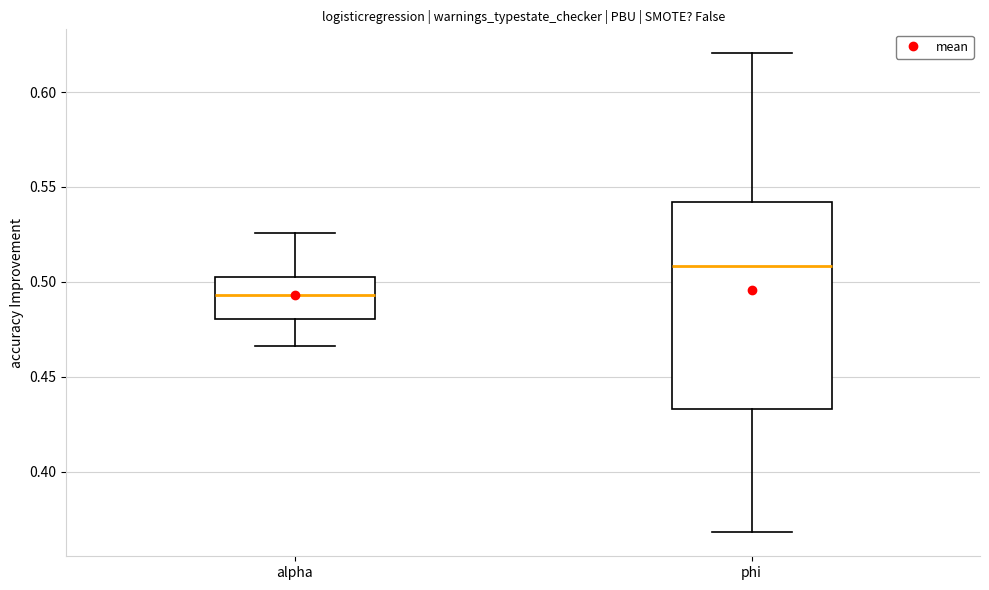

Which box has the highest median line?

phi